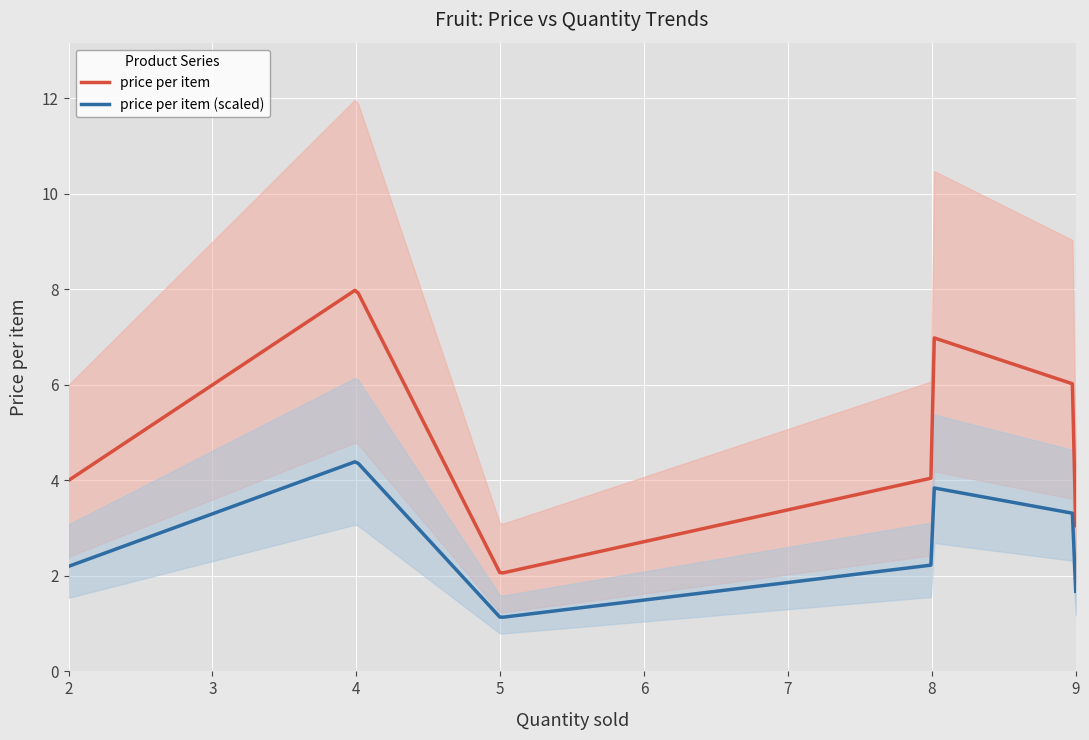

Is it true that the value at pineapples is 3.3?

False